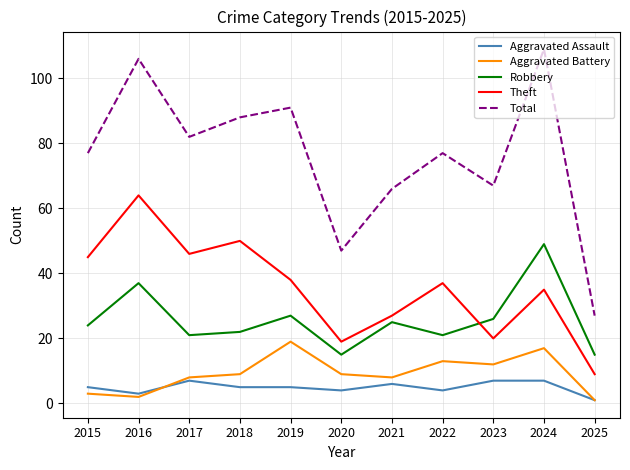

Rank the series by their maximum value, from highest to lowest.

Total, Theft, Robbery, Aggravated Battery, Aggravated Assault